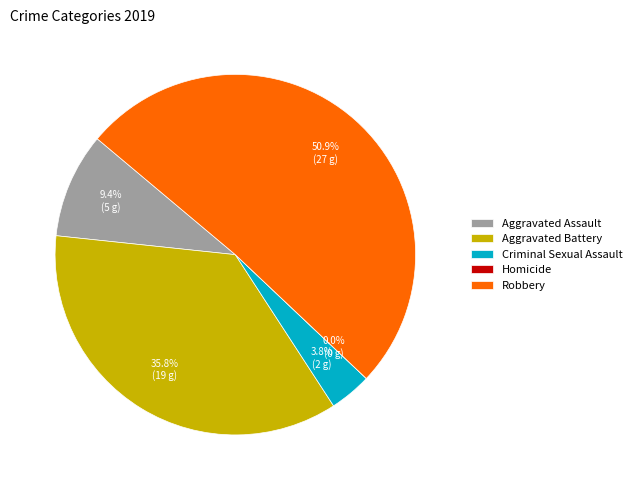

To the nearest percent, what percentage of the pie is Robbery?

51%